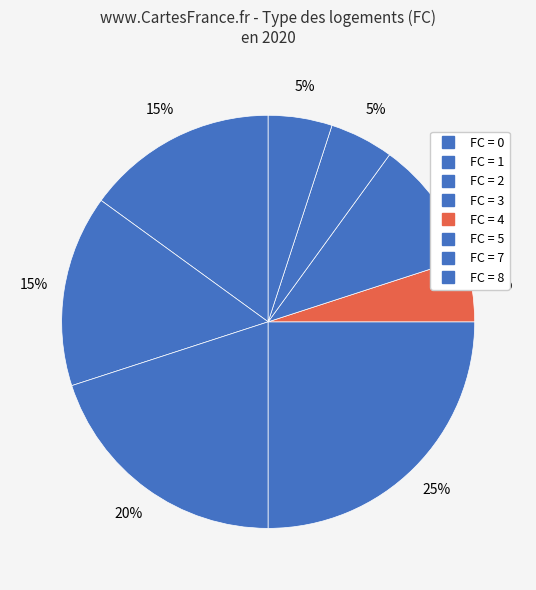

Count the number of slices in the pie.

8